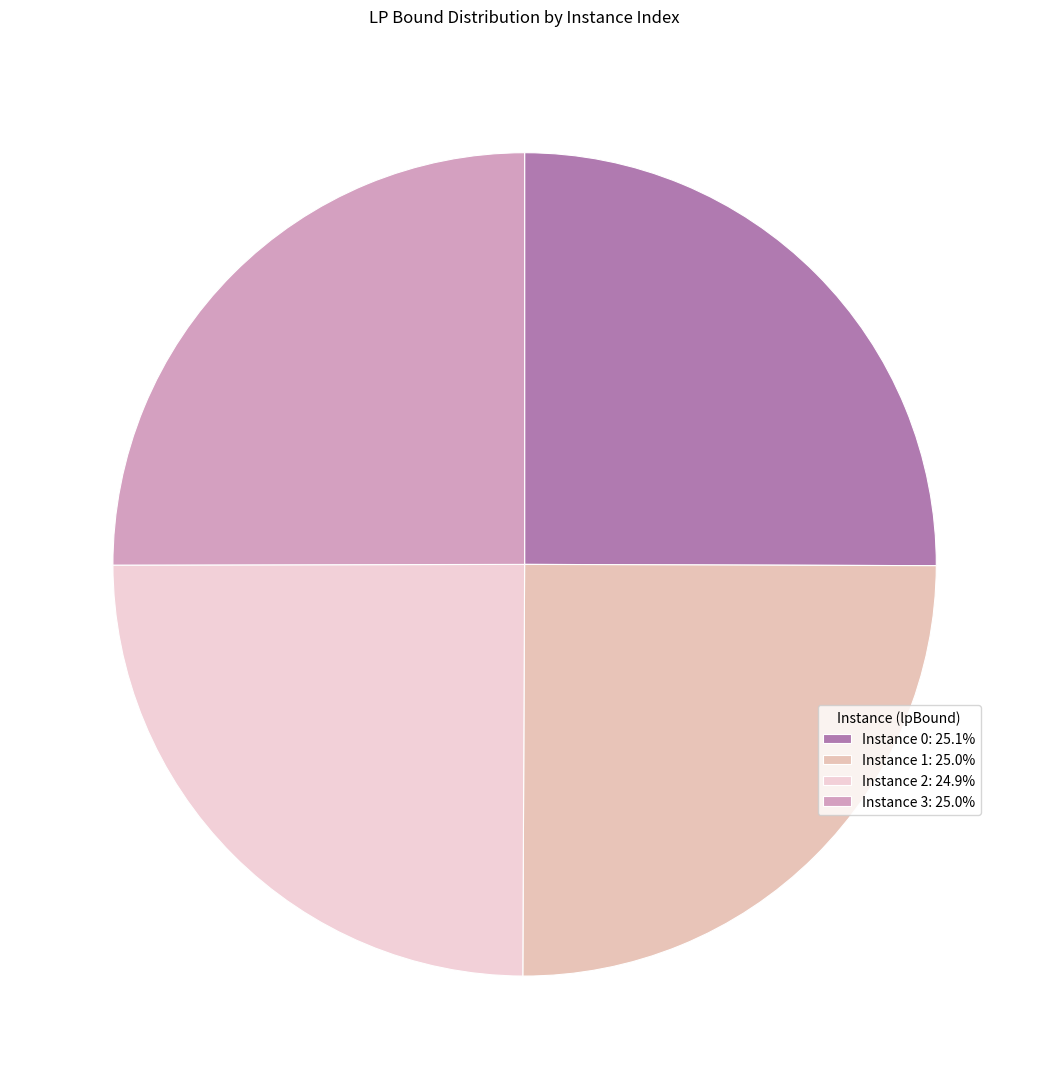

How many slices are in this pie chart?

4